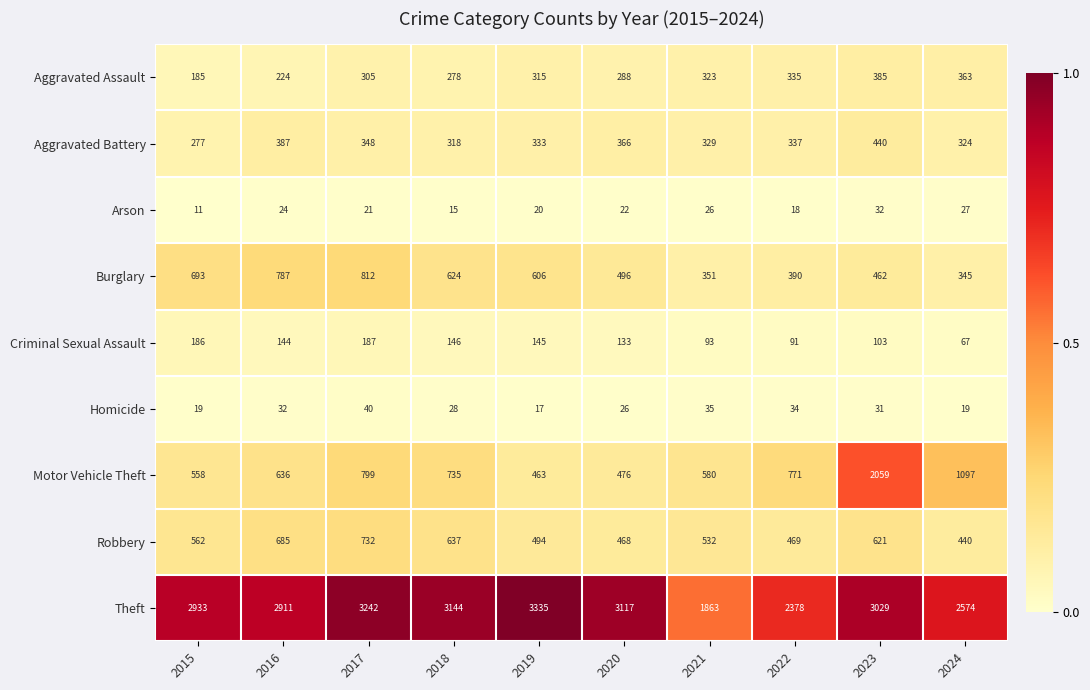

At how many categories does at least one series exceed 687?

10